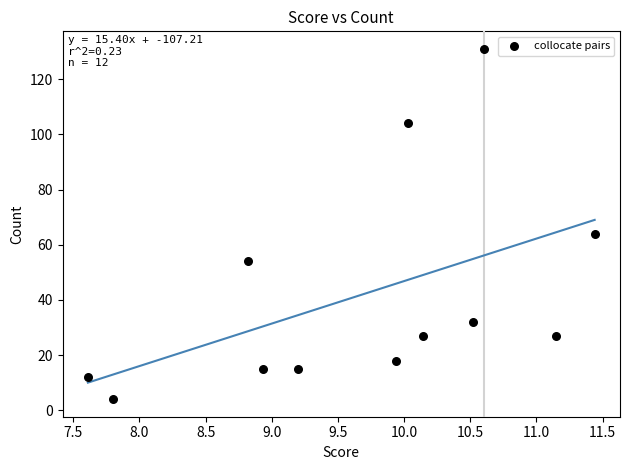

What is the average Y value?

42